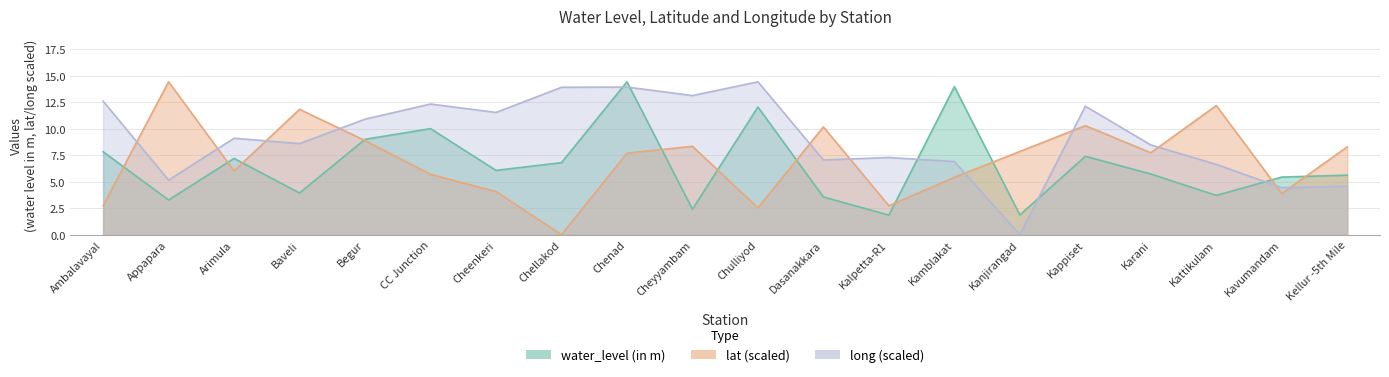

Between which two adjacent categories do long and water_level (in m) first intersect?

Chellakod and Chenad